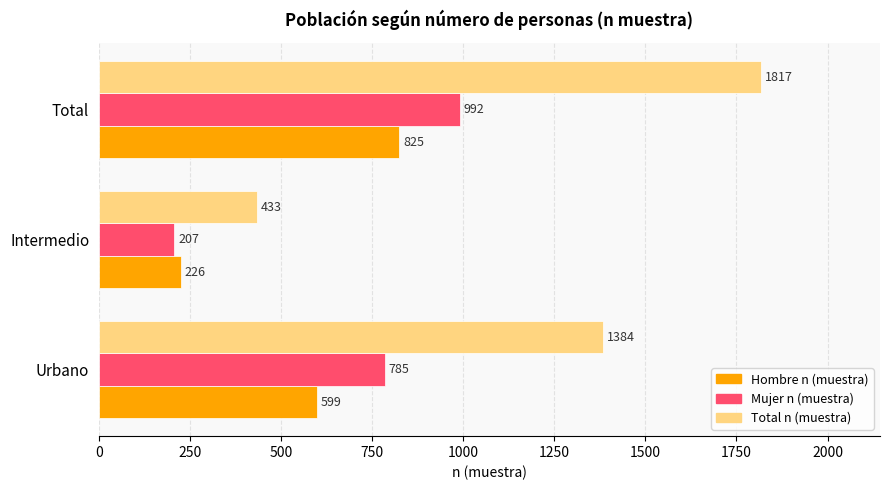

Is it true that Total n (muestra) equals 140 at Intermedio?

False